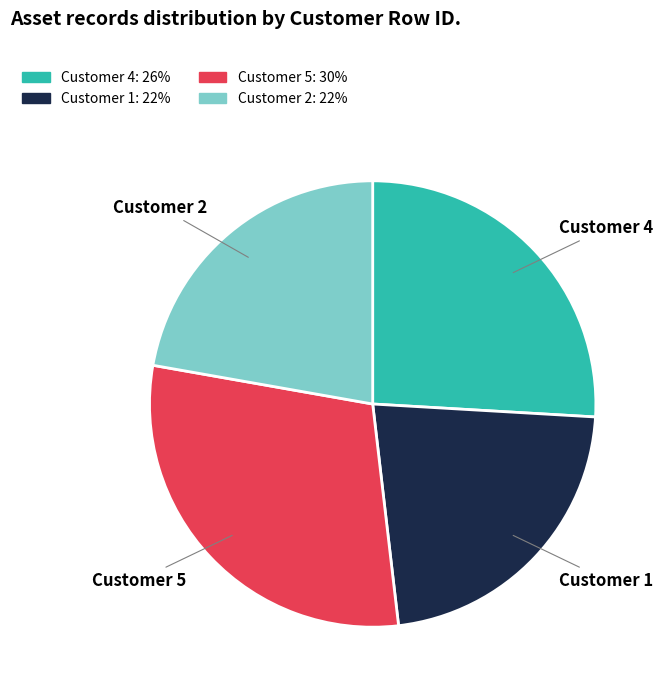

Does any single category account for the majority?

No